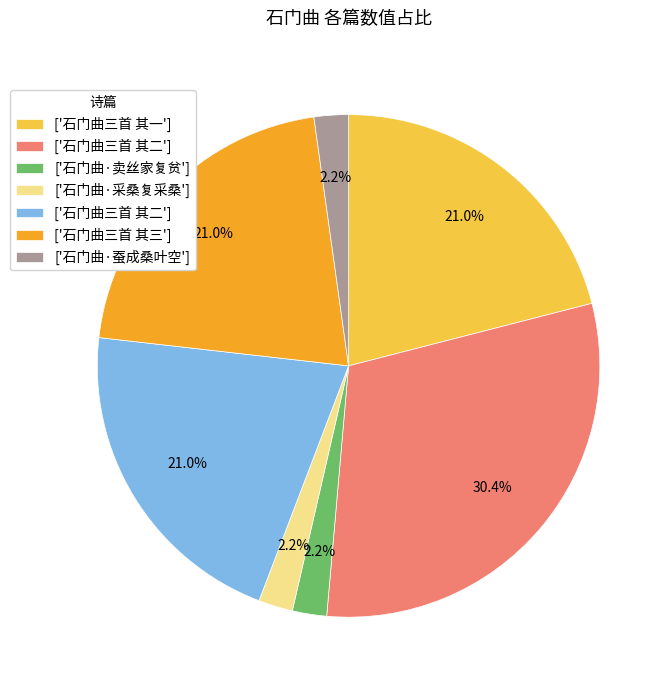

Is there any slice that represents more than half of the pie?

No